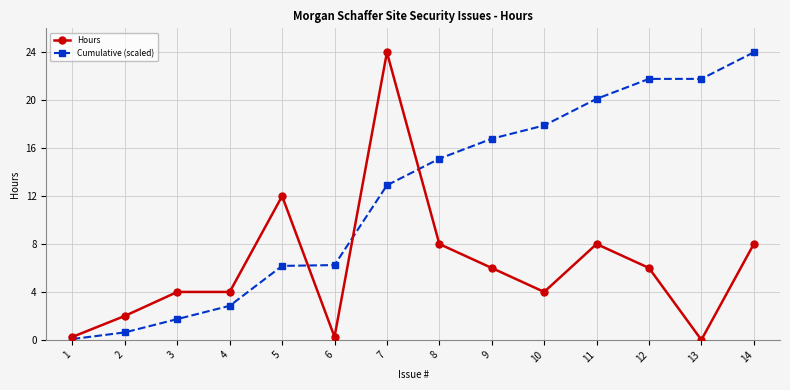

At how many categories does at least one series exceed 7?

9